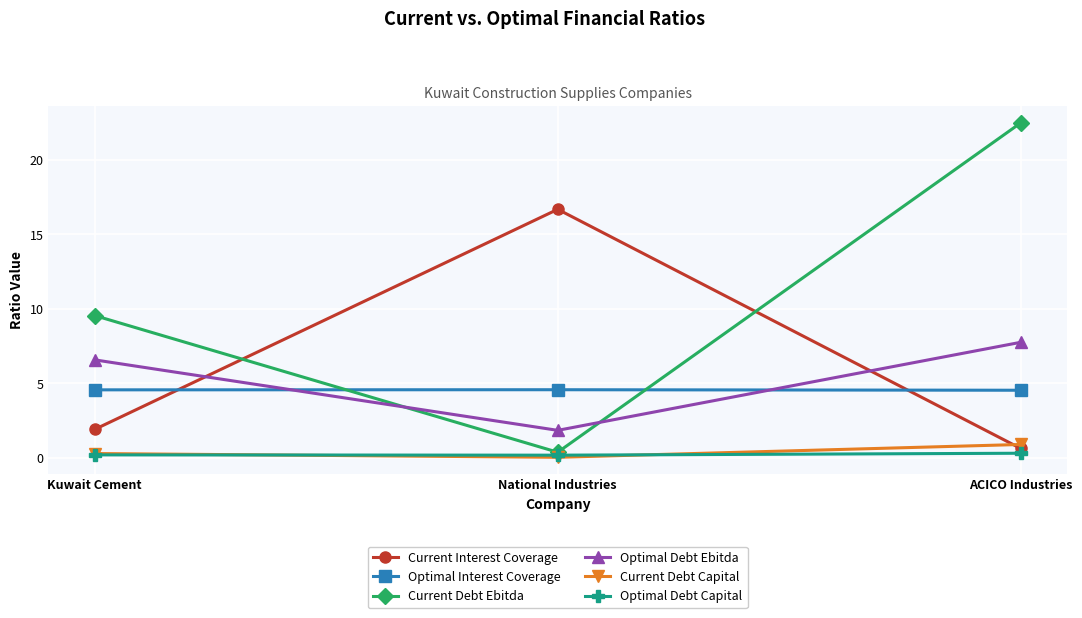

How many distinct data groups are displayed?

6